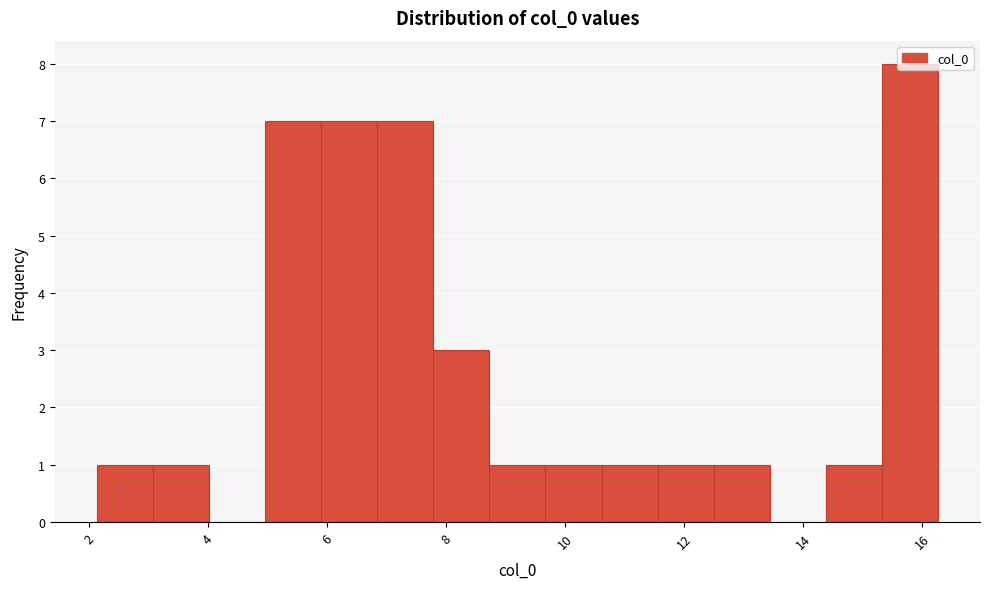

Over which range of the x-axis is the bar tallest?

15.4 to 16.2